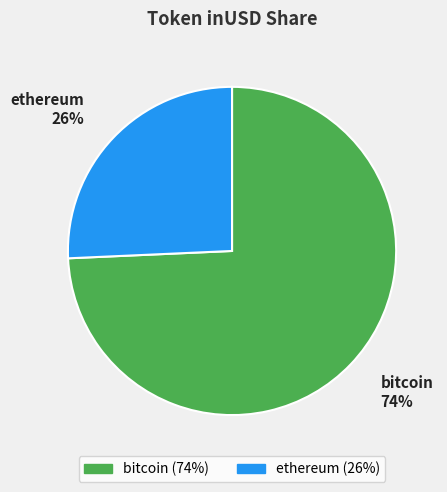

How many slices are in this pie chart?

2